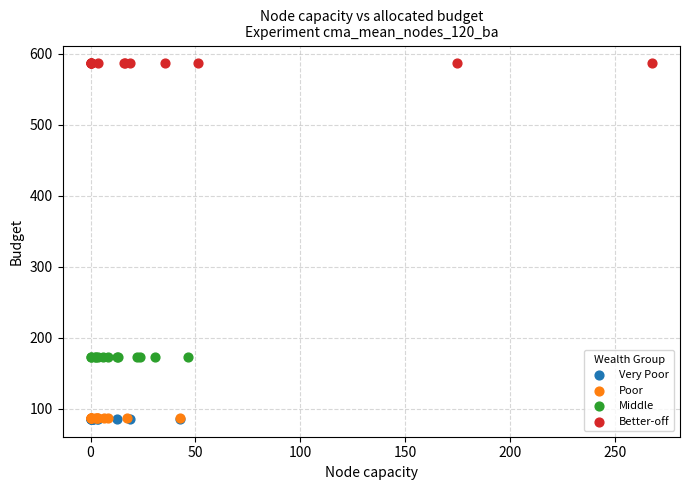

Which series reaches the maximum Y coordinate?

Better-off